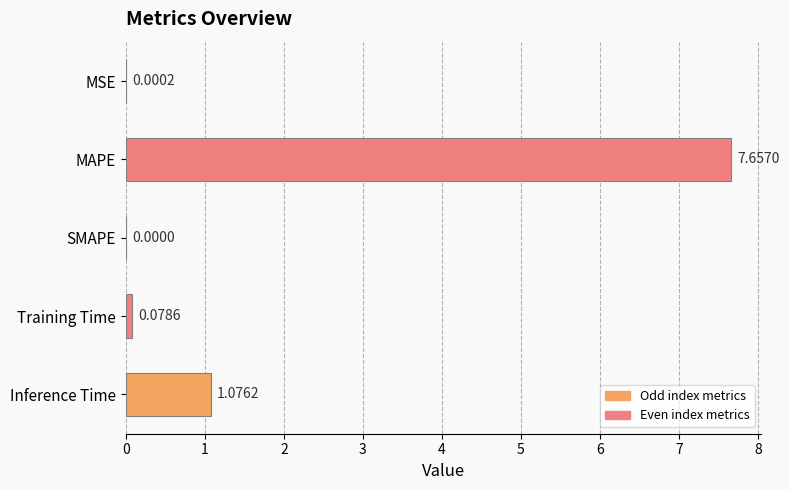

Which has a higher value, SMAPE or MSE?

MSE